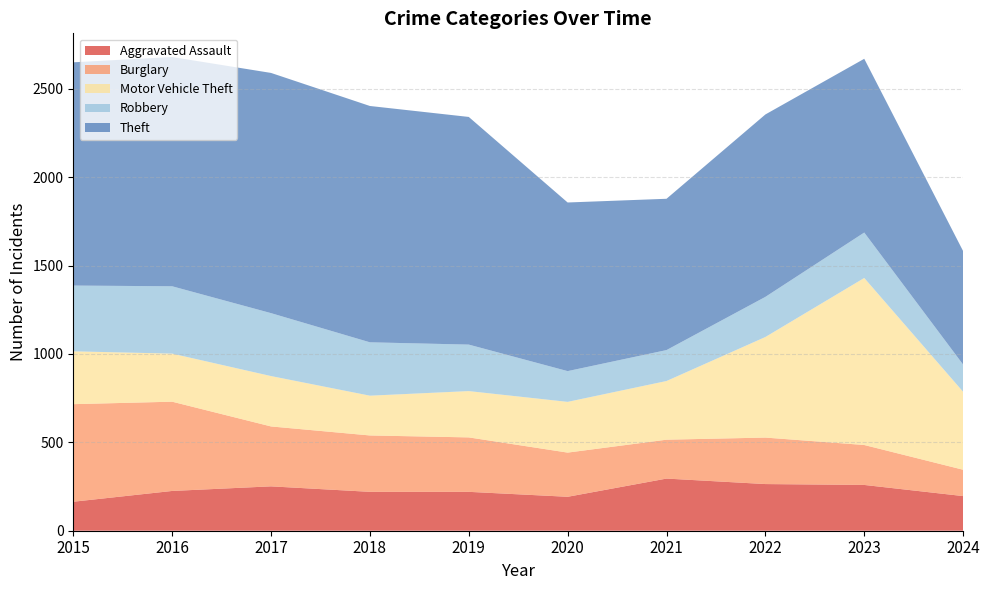

Reading left to right, extract all data points from this chart.

Aggravated Assault: 164	225	251	220	220	192	295	264	259	196
Burglary: 552	505	339	319	308	250	220	263	226	149
Motor Vehicle Theft: 299	272	285	225	262	287	332	569	945	441
Robbery: 372	381	356	302	263	174	175	227	257	154
Theft: 1263	1297	1359	1337	1288	954	856	1032	983	642